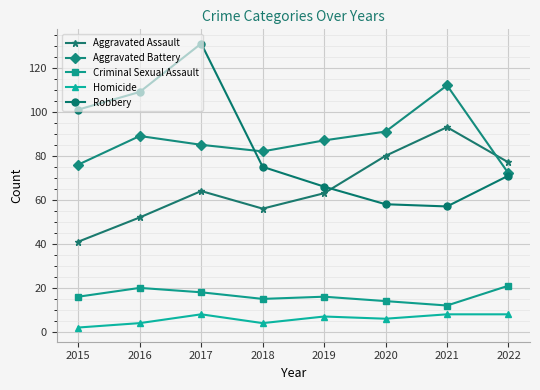

What are all the series names shown in the legend?

Aggravated Assault, Aggravated Battery, Criminal Sexual Assault, Homicide, Robbery